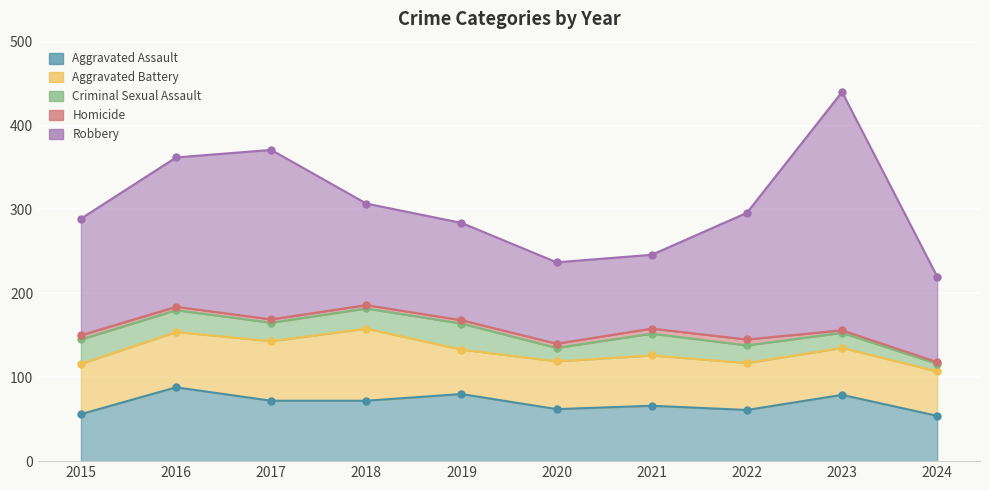

What is the difference between the Homicide values at 2021 and 2020?

1